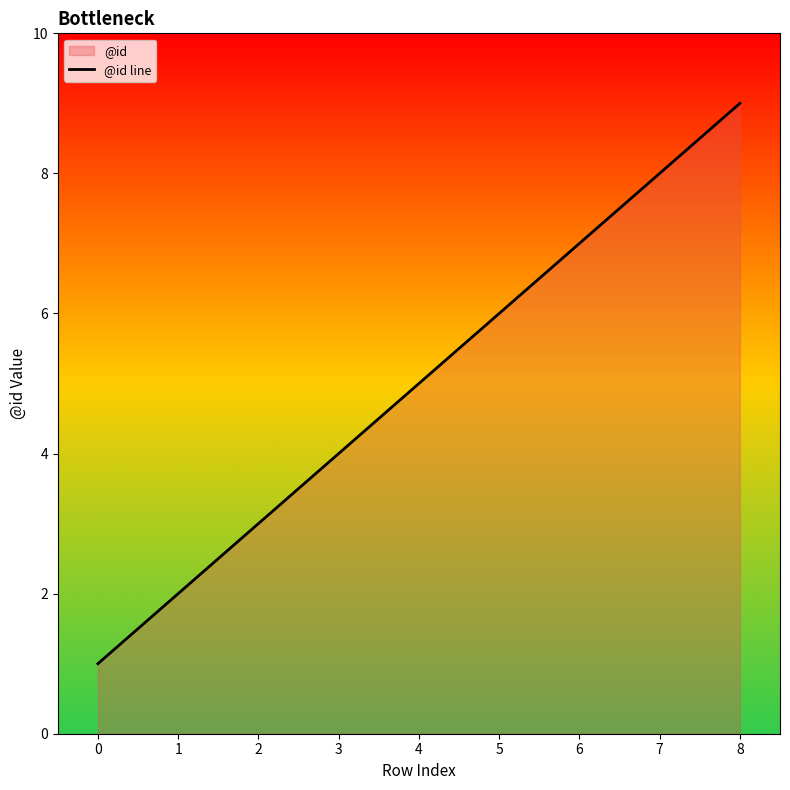

Approximately how many times larger is the value at 6 compared to 3?

1.8